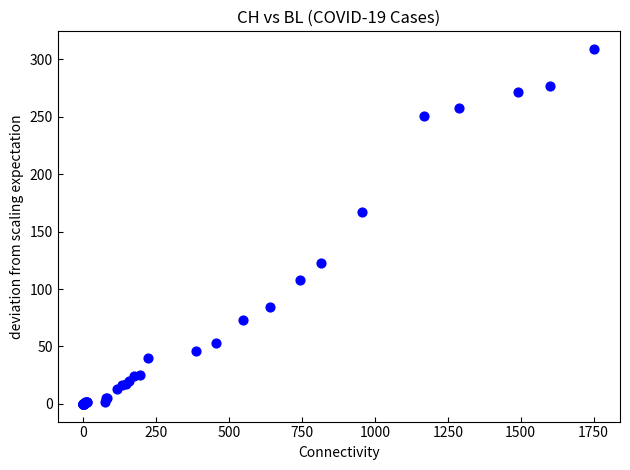

What Y value in the scatter plot is closest to 154?

167